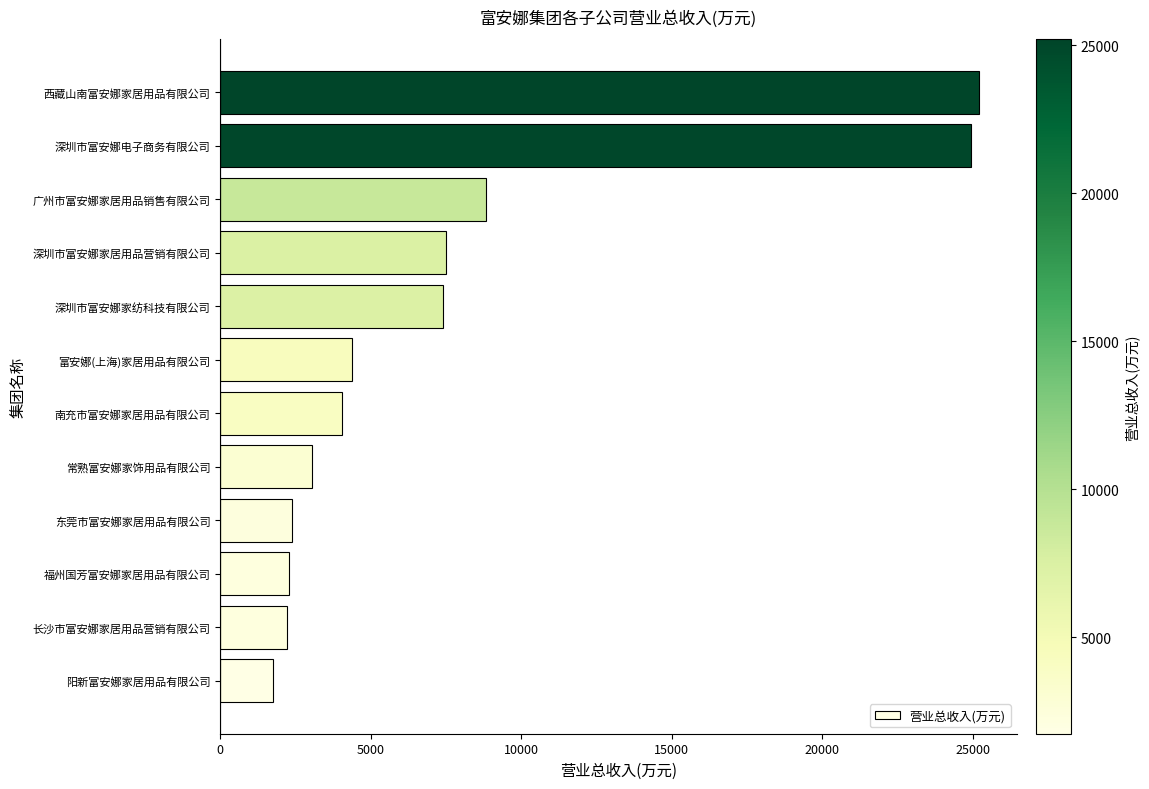

Where is the data nearest to the value 13474?

广州市富安娜家居用品销售有限公司